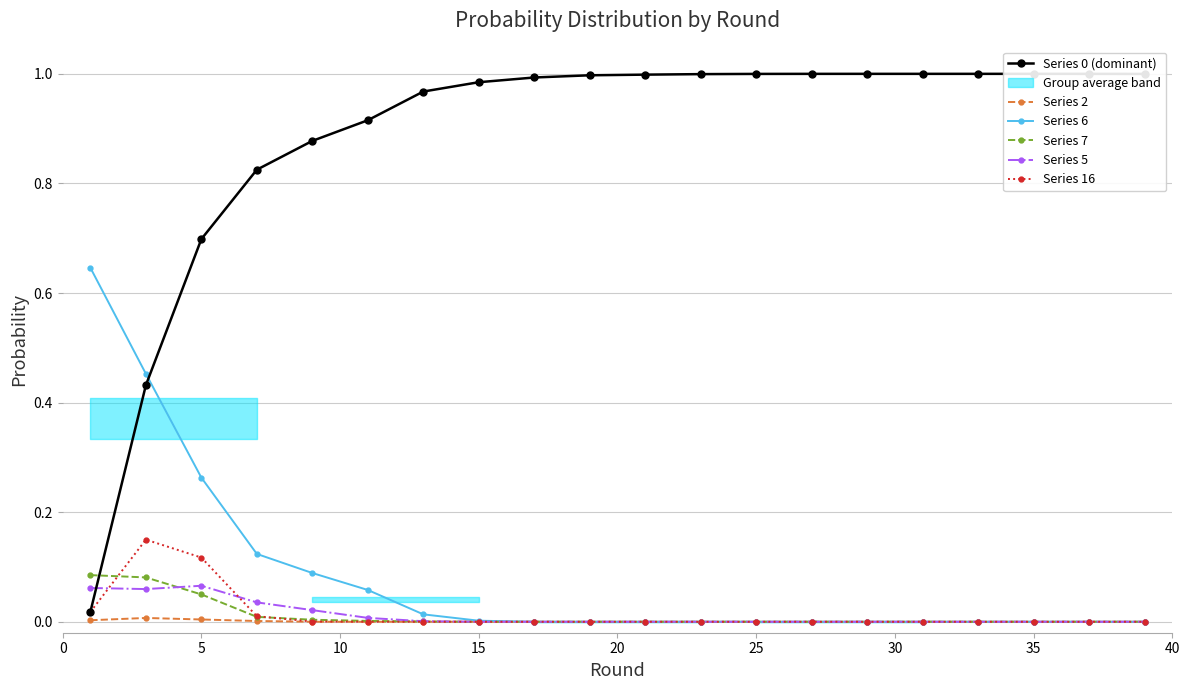

True or false: Series 16 and Series 5 cross at least once.

True